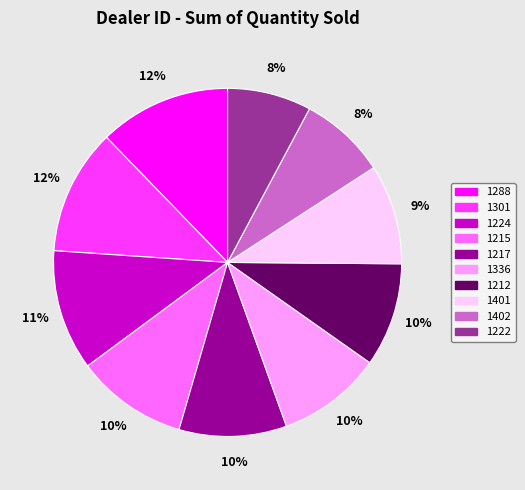

How many slices are in this pie chart?

10